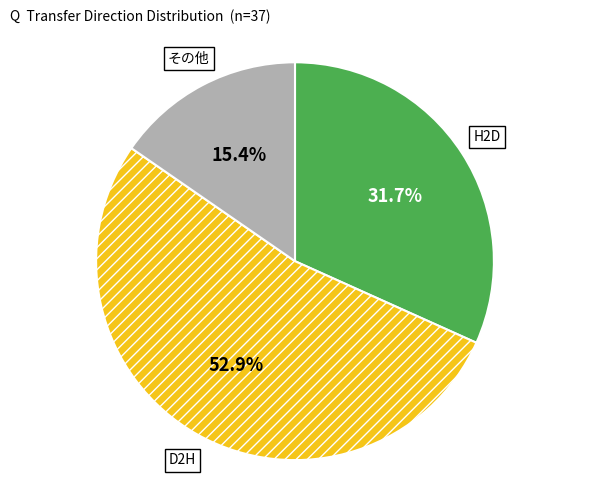

How many segments does this pie chart have?

3